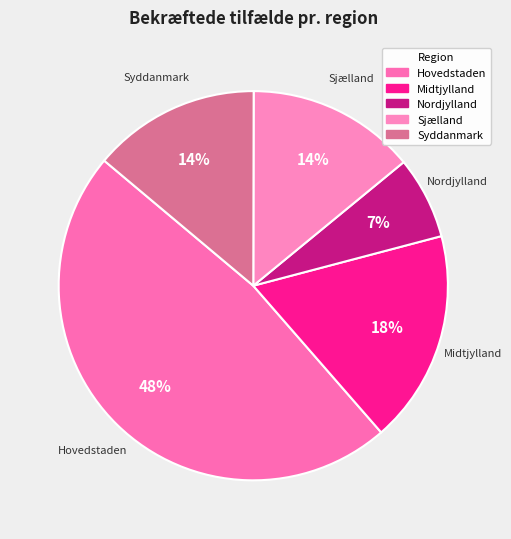

Is there a majority slice in this chart?

No